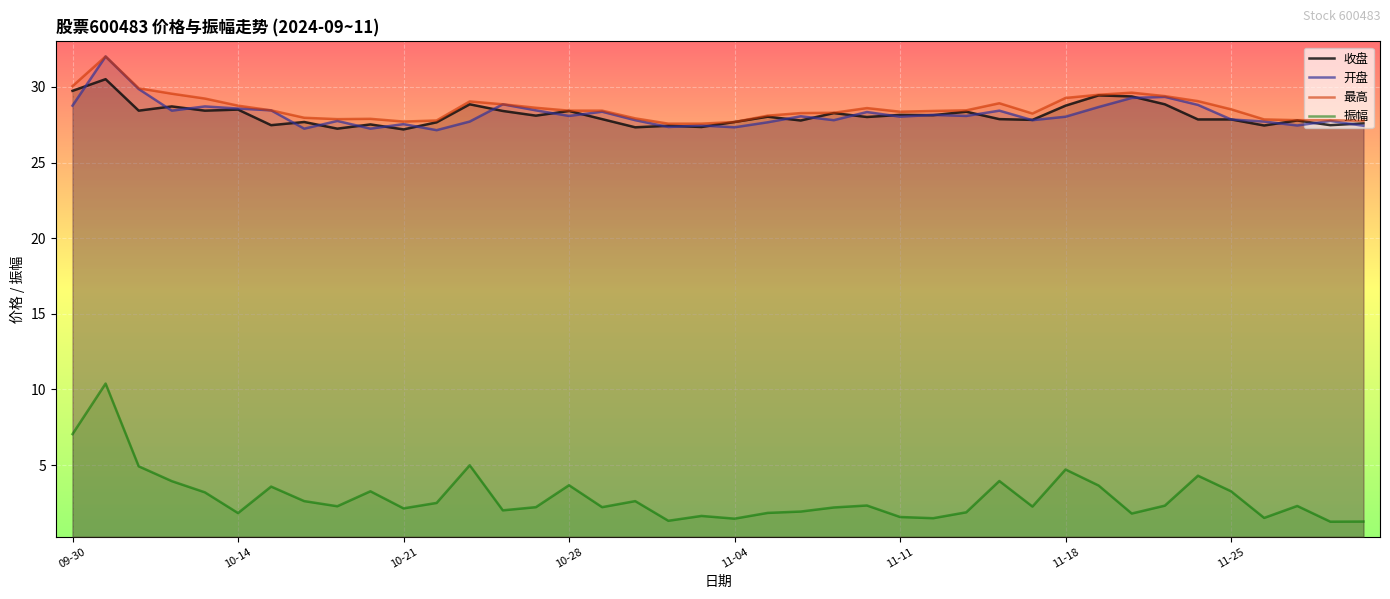

At 17, list the series in order from smallest to largest.

振幅, 收盘, 开盘, 最高